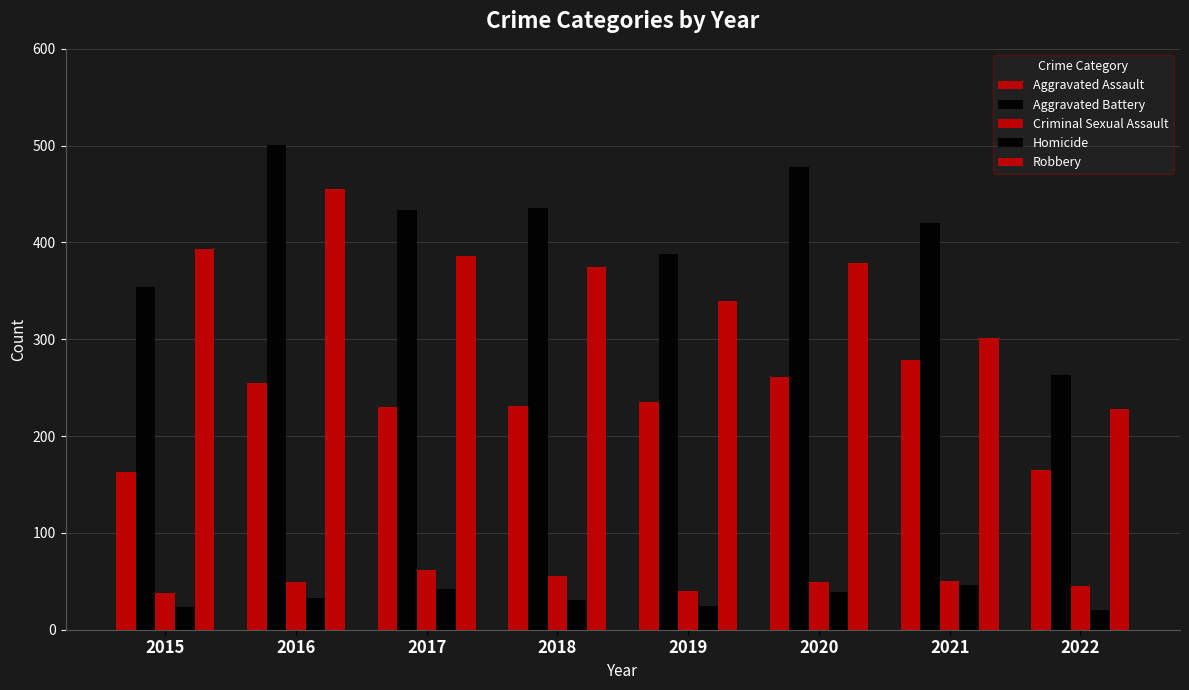

Reading left to right, list all the values displayed in this chart.

Aggravated Assault: 163	255	230	231	235	261	279	165
Aggravated Battery: 354	501	434	436	388	478	420	263
Criminal Sexual Assault: 38	49	62	56	40	49	50	45
Homicide: 23	33	42	31	24	39	46	20
Robbery: 393	455	386	375	340	379	301	228